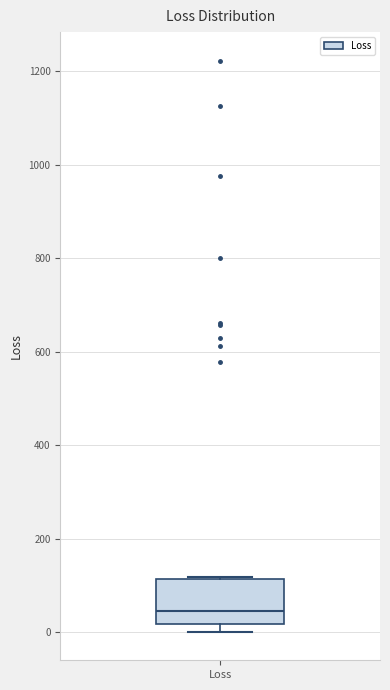

Read this box plot against the y-axis: the position of the median line, the range covered by the box, and the ends of both whiskers. The values are not printed on the chart, so give them approximately, as read against the axis.

median 40, box 20 to 120, whiskers 0 to 120